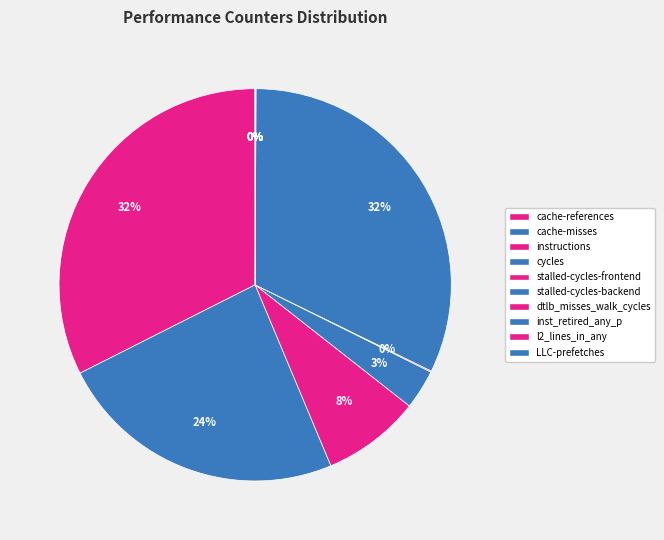

Is there a majority slice in this chart?

No